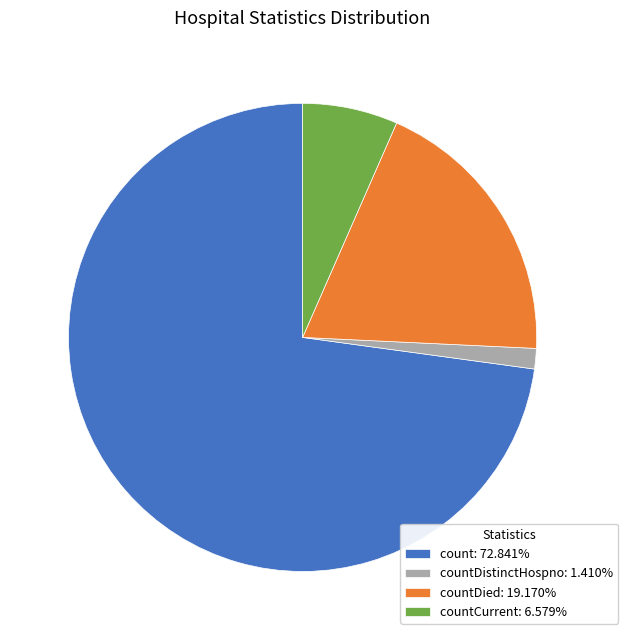

How many segments does this pie chart have?

4